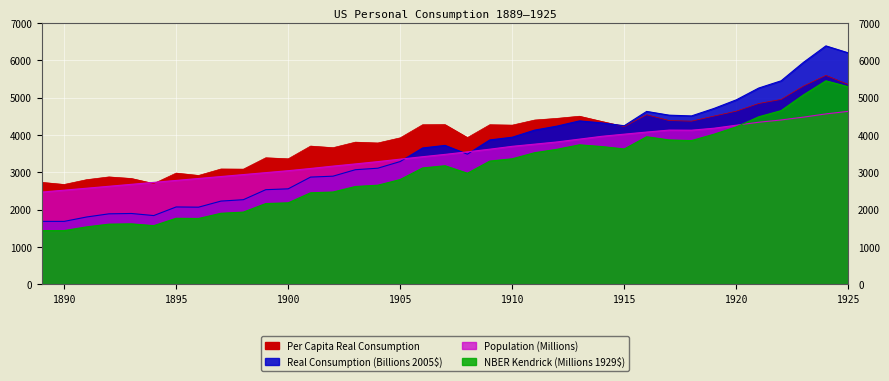

At which category does Per Capita Real Consumption reach its first local peak?

1892